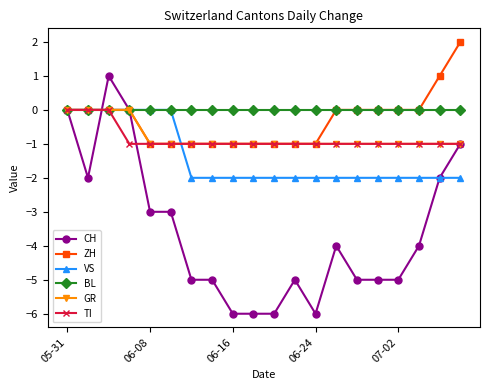

Reading left to right, transcribe all the data shown in this chart.

CH: 0	-2	1	0	-3	-3	-5	-5	-6	-6	-6	-5	-6	-4	-5	-5	-5	-4	-2	-1
ZH: 0	0	0	0	-1	-1	-1	-1	-1	-1	-1	-1	-1	0	0	0	0	0	1	2
VS: 0	0	0	0	0	0	-2	-2	-2	-2	-2	-2	-2	-2	-2	-2	-2	-2	-2	-2
BL: 0	0	0	0	0	0	0	0	0	0	0	0	0	0	0	0	0	0	0	0
GR: 0	0	0	0	-1	-1	-1	-1	-1	-1	-1	-1	-1	-1	-1	-1	-1	-1	-1	-1
TI: 0	0	0	-1	-1	-1	-1	-1	-1	-1	-1	-1	-1	-1	-1	-1	-1	-1	-1	-1